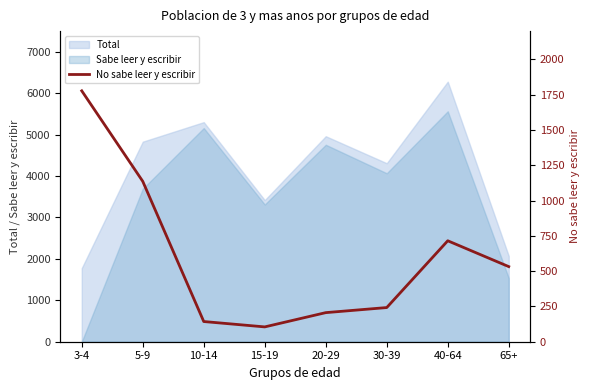

Reading left to right, what are all the values shown in this chart?

3-4=1777	5-9=1136	10-14=143	15-19=105	20-29=206	30-39=242	40-64=715	65+=532